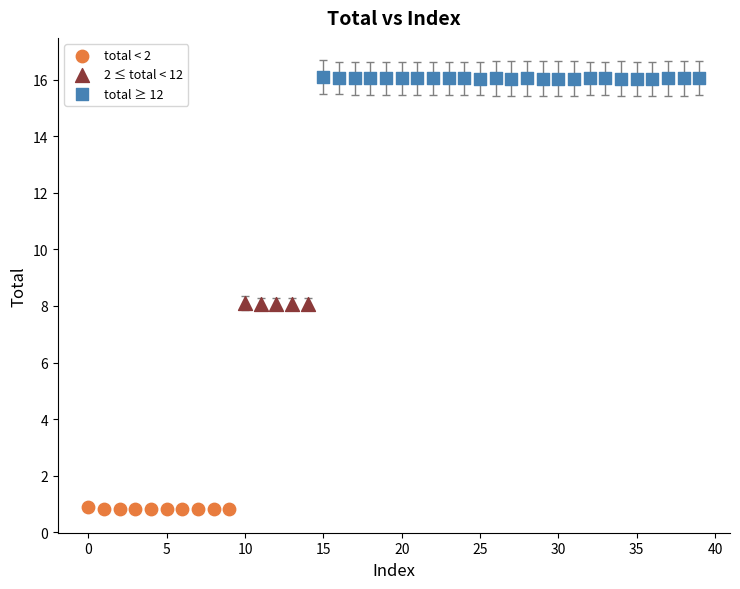

Which series contains the highest Y value?

total ≥ 12